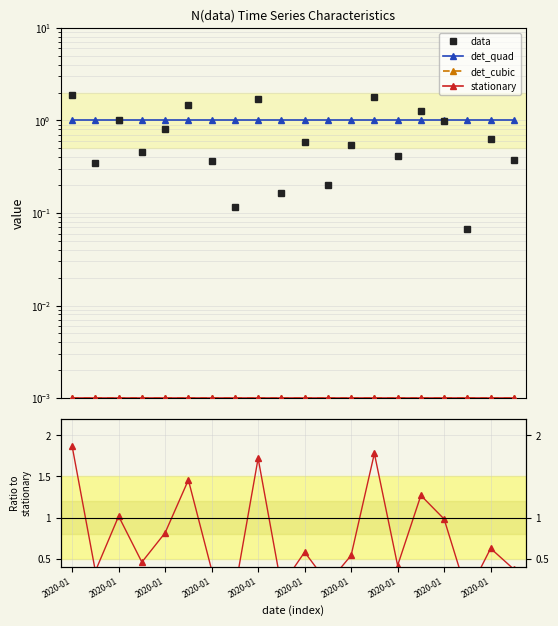

What is the average value of the data series?

0.8